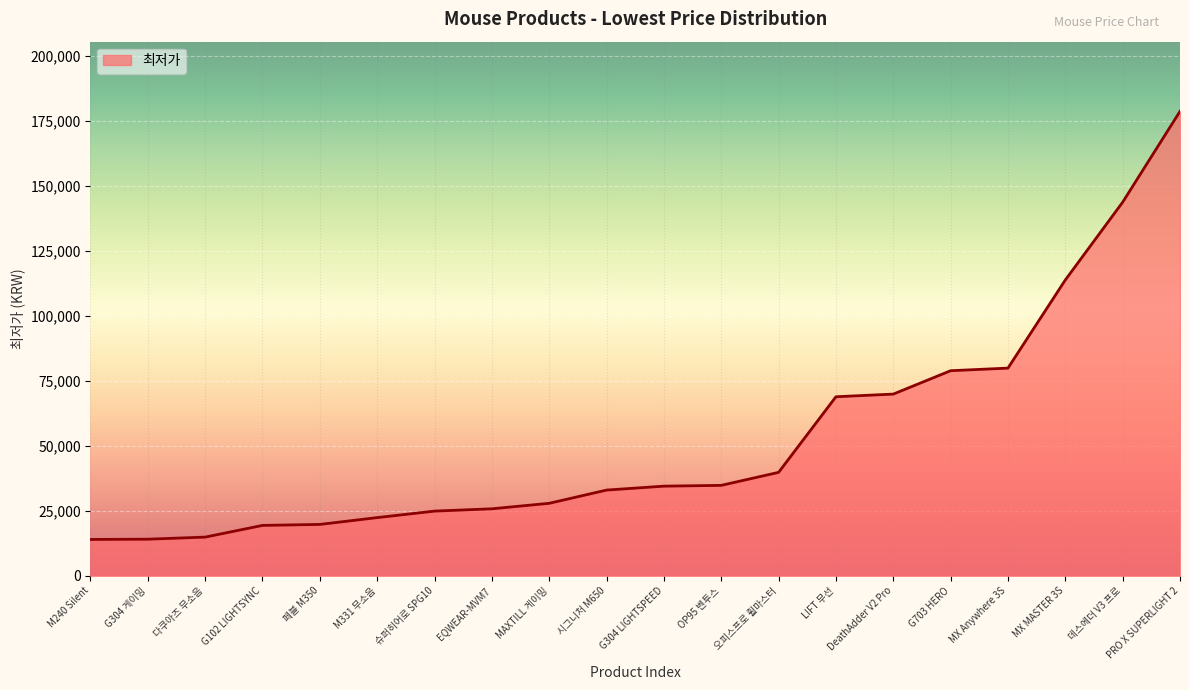

What is the approximate value at 다쿠아즈 무소음?

14900